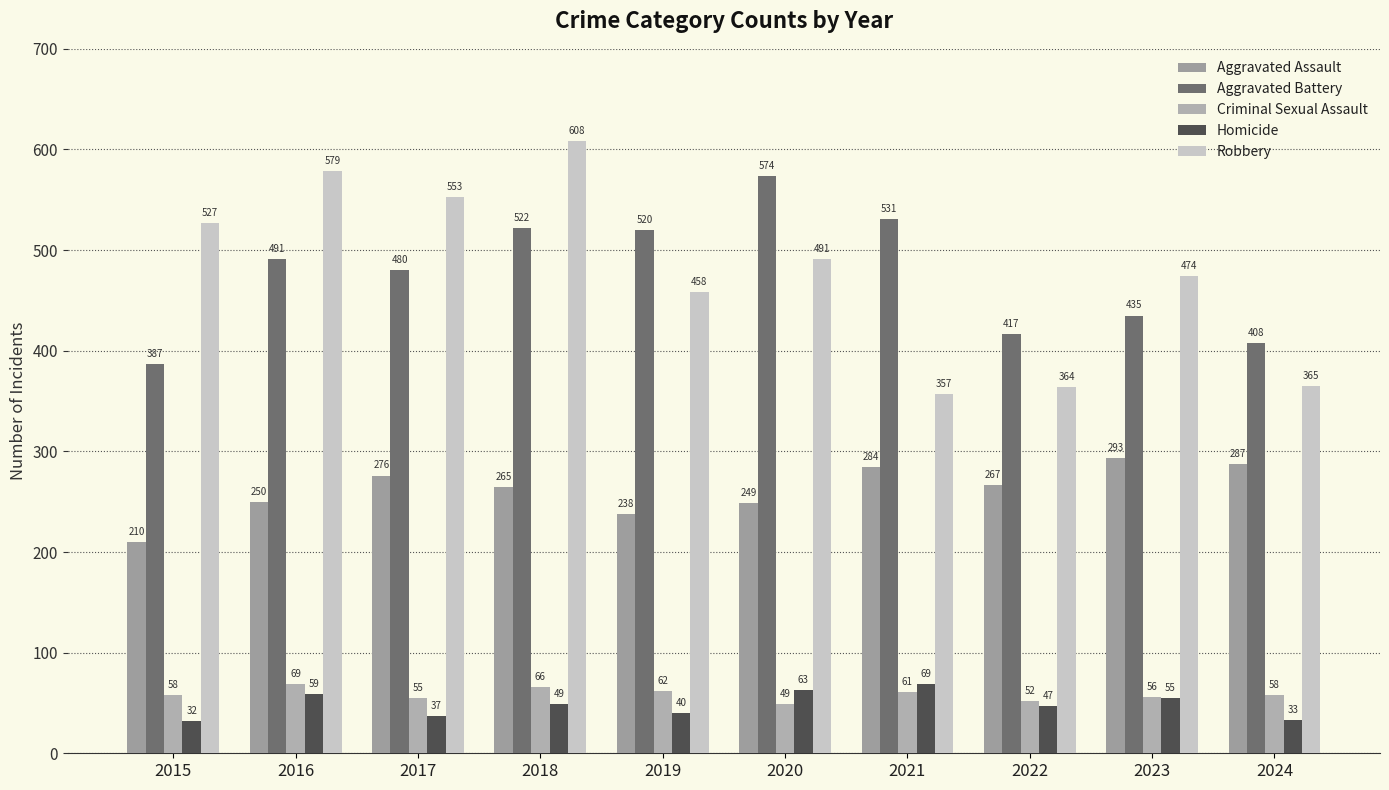

Which series has the largest total across all categories?

Robbery